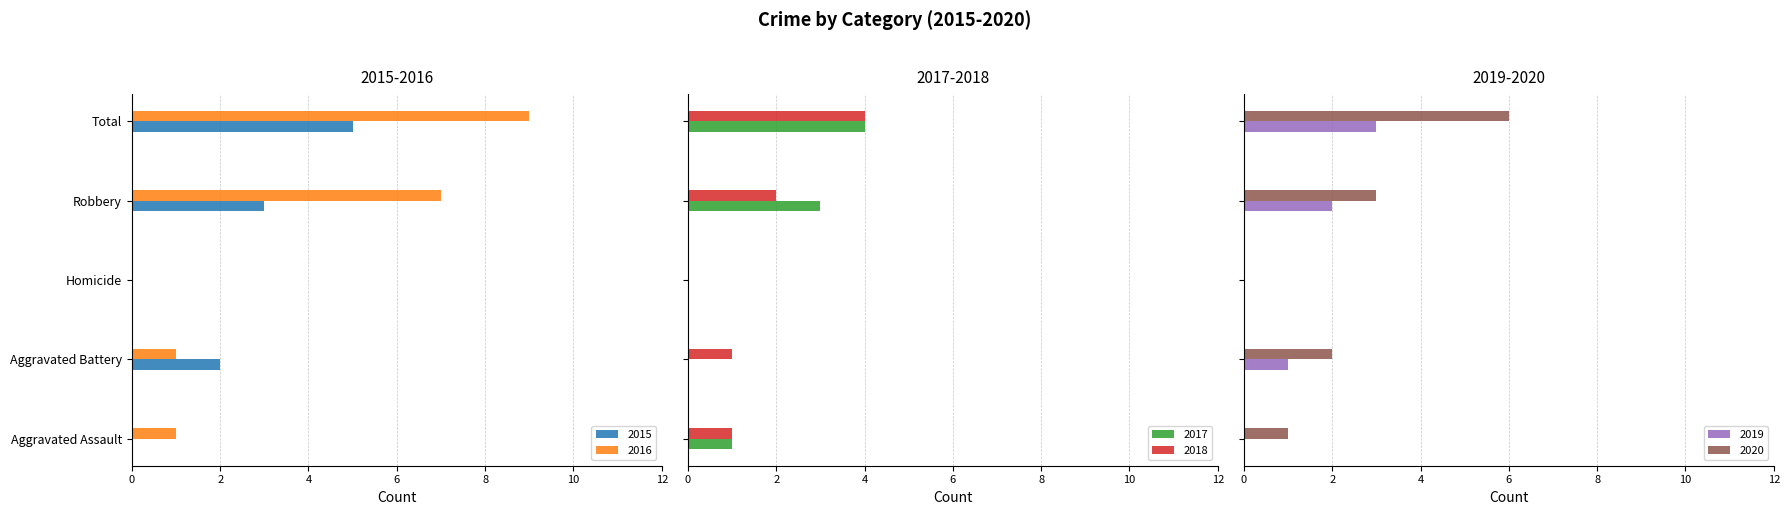

Between Total and Homicide, which is larger?

Total